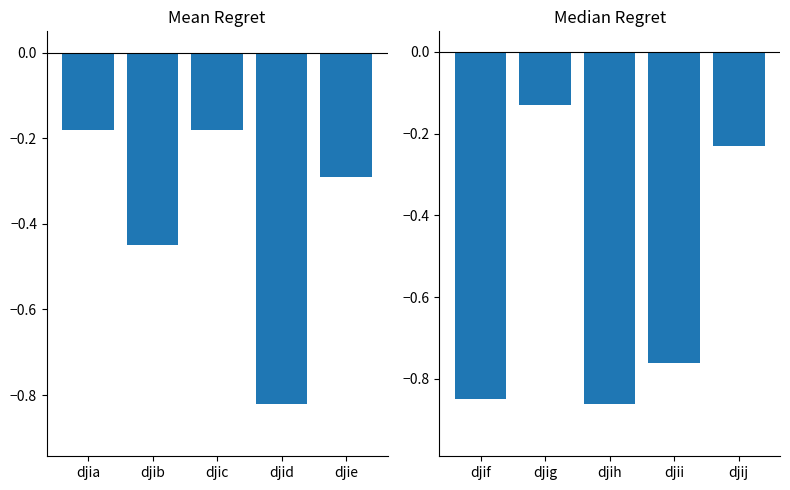

The value at djij is -0.1. True or false?

False